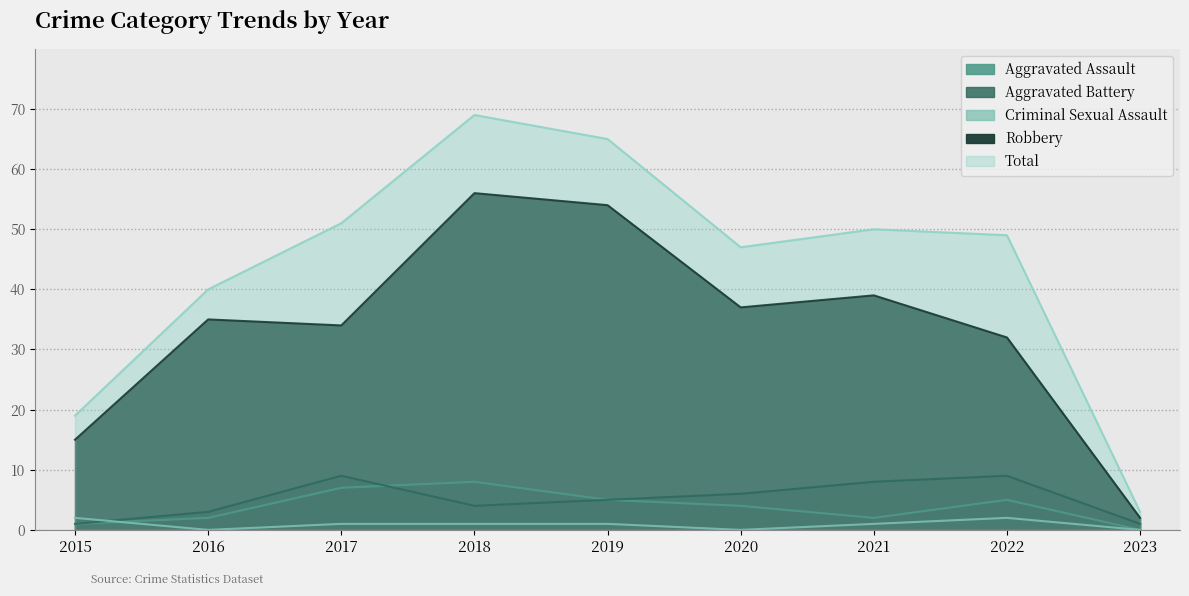

True or false: Aggravated Assault and Total intersect in this chart.

False